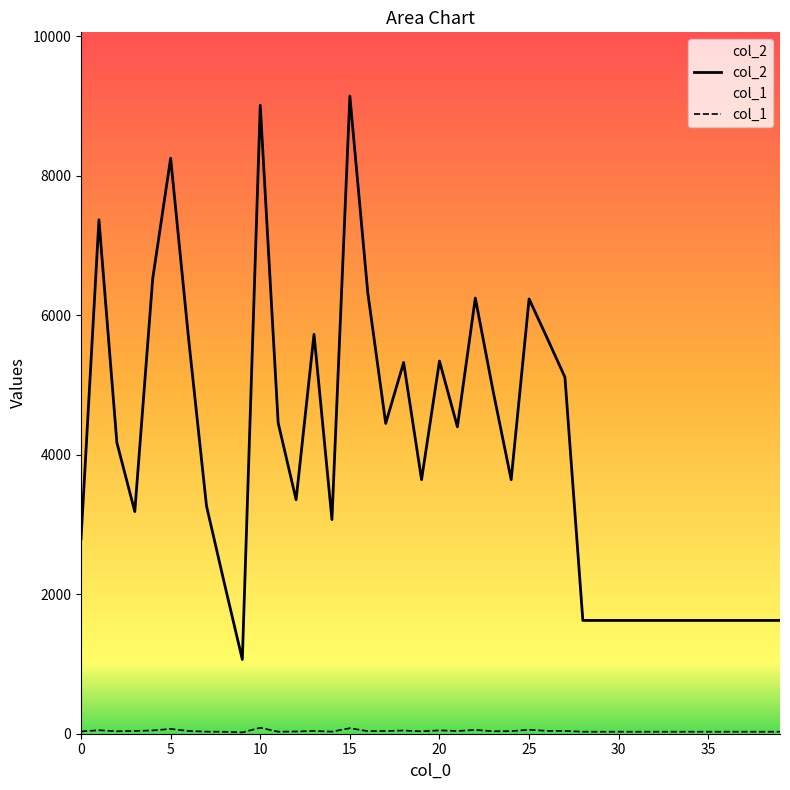

True or false: col_1 has more than 2 interior local peaks.

True